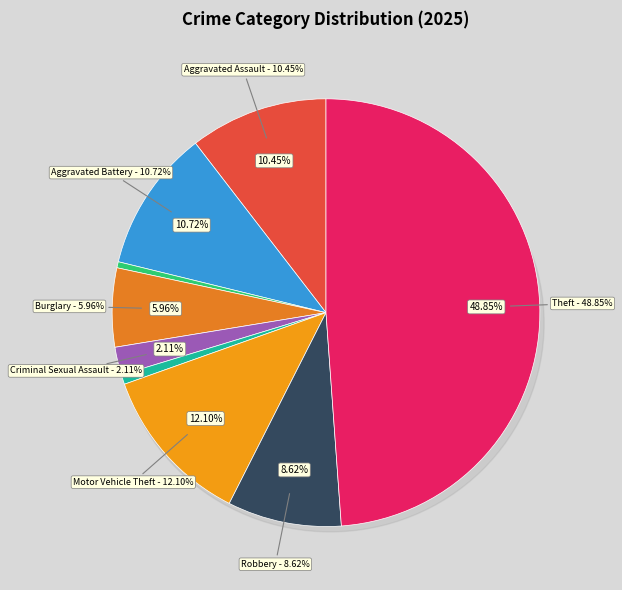

True or false: Robbery accounts for 9% of the total.

True